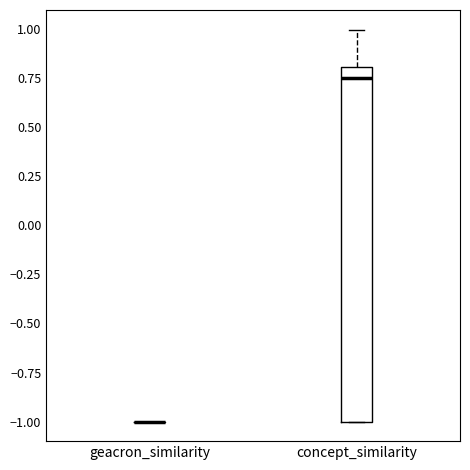

Reading left to right, transcribe this box plot: for each box, give where its median line is, the range the box spans, and where its two whiskers end, as read against the y-axis. The values are not printed on the chart, so give them approximately, as read against the axis.

geacron_similarity: box collapsed to a line at -1.00, whiskers -1.00 to -1.00
concept_similarity: median 0.75, box -1.00 to 0.80, whiskers -1.00 to 1.00